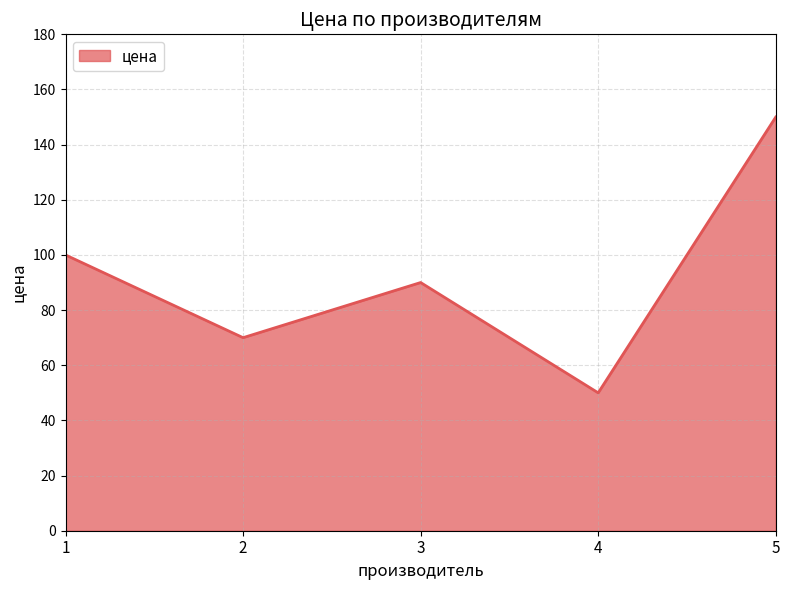

At which category does the chart reach its minimum across all series?

4